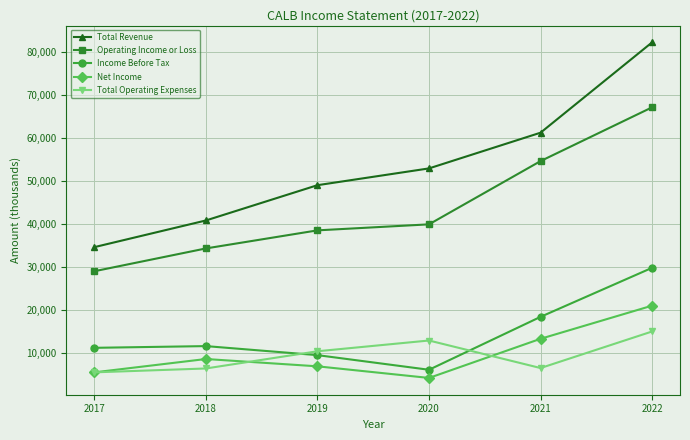

How many data points in Total Operating Expenses are less than 10500?

3